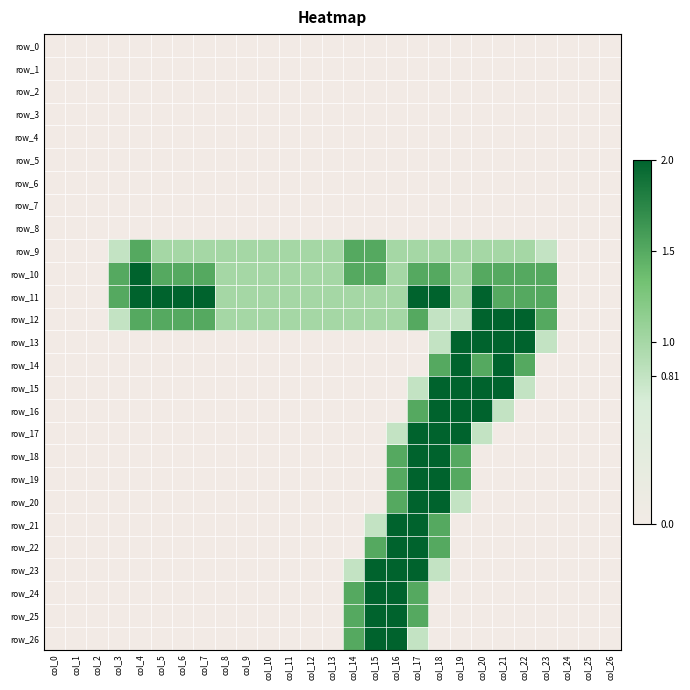

How many positive values does the row_13 series have?

6